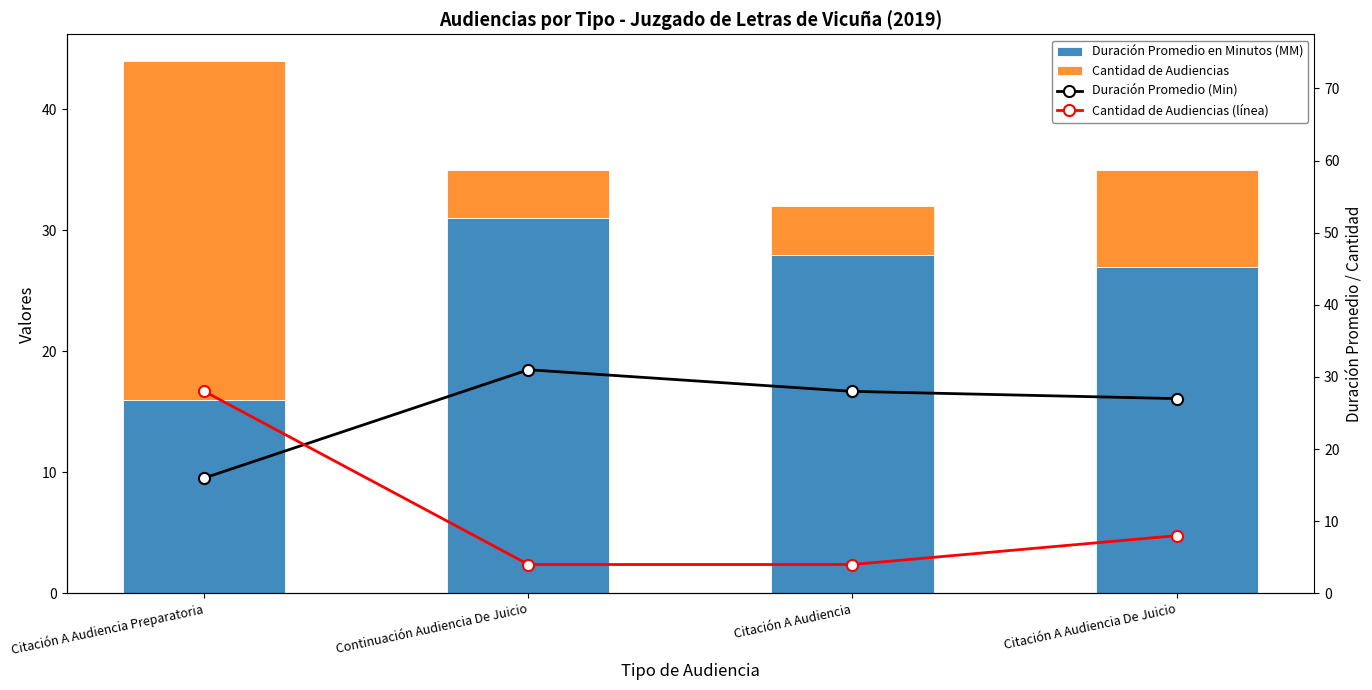

How many values in the Duración Promedio en Minutos (MM) series exceed 28?

1